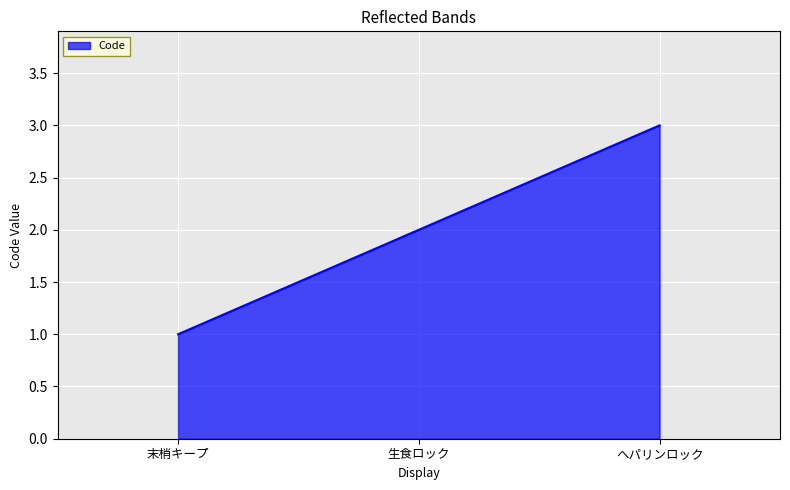

What is the greatest value displayed?

3